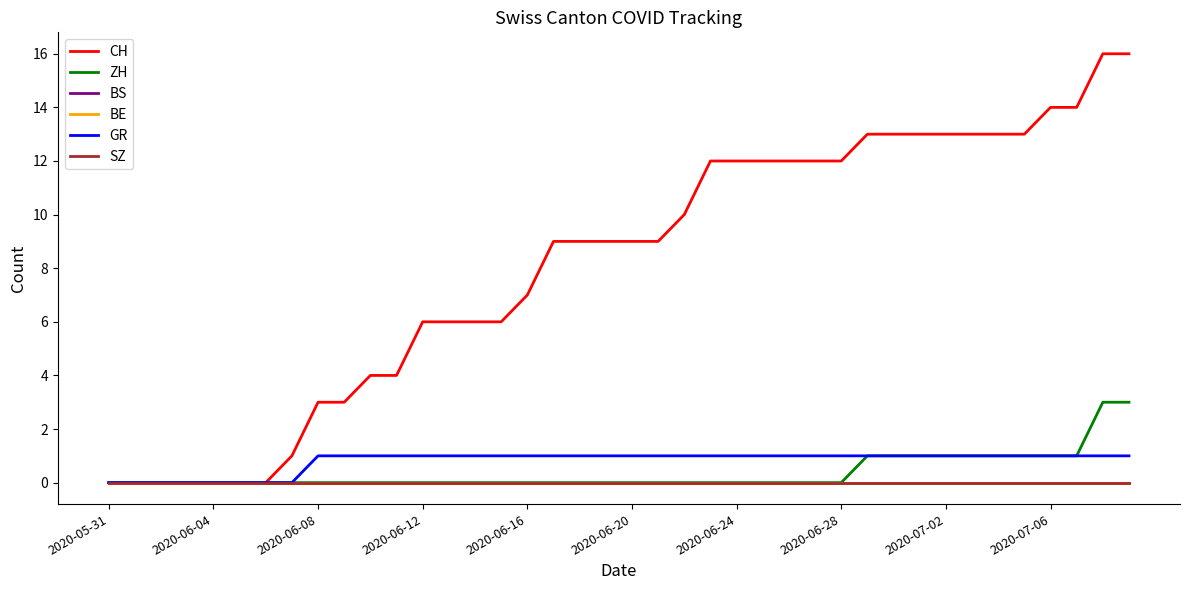

Is this an area chart (filled region under the line)?

No